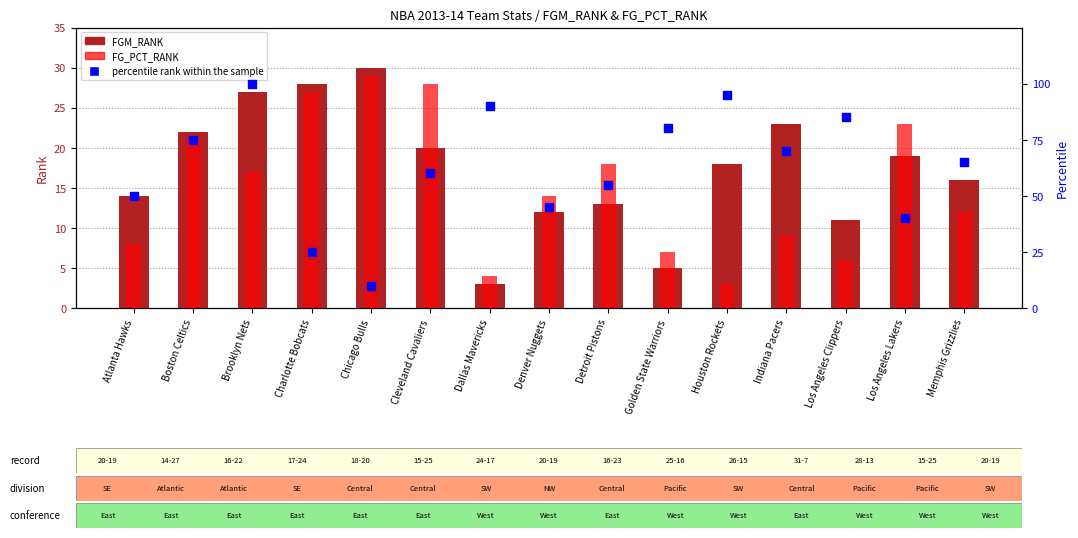

Which series has the widest spread of Y values?

percentile rank within the sample